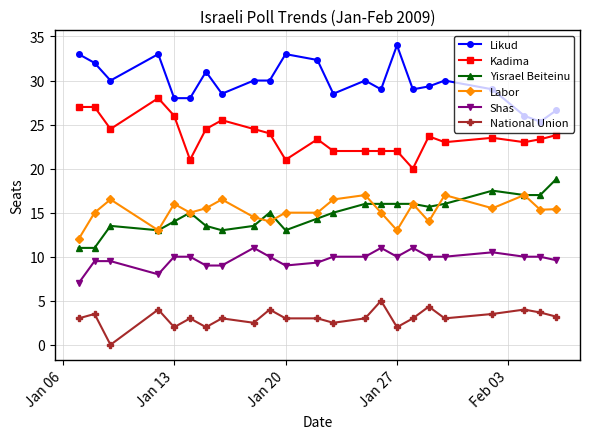

True or false: Kadima and National Union intersect in this chart.

False